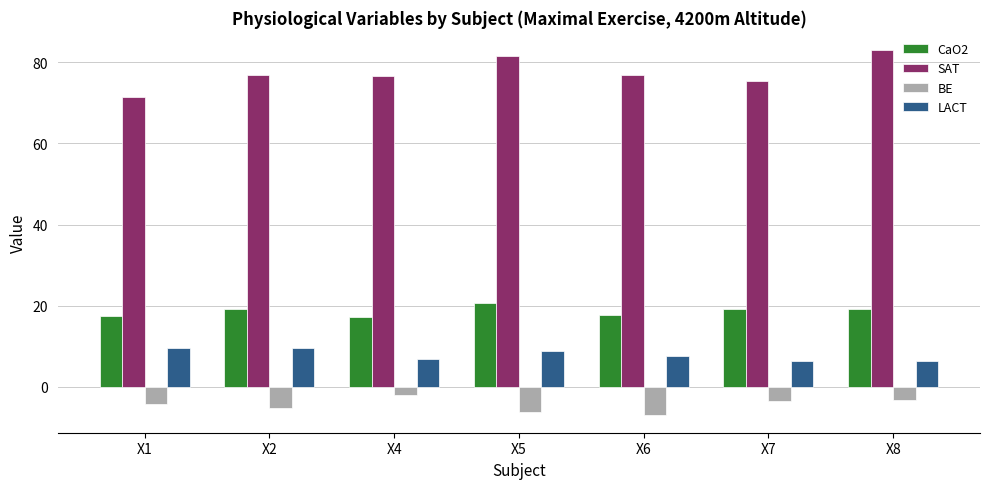

True or false: CaO2 has a value of 30.4 at X4.

False